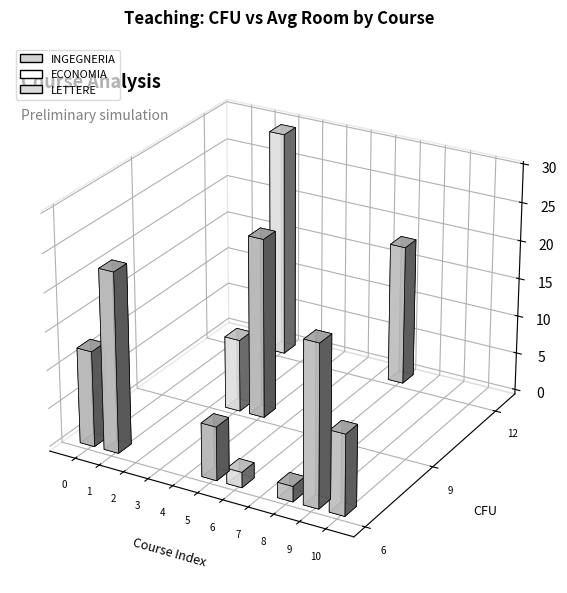

Reading left to right, list all the values displayed in this chart.

cfu: 6.0	6.0	12.0	9.0	9.0	6.0	6.0	12.0	6.0	6.0	6.0
avg_room: 12.5	23.5	29.7	9.5	23.5	7.0	2.0	18.3	2.0	21.0	10.5
avg_day: 4.0	1.5	3.7	4.0	2.0	3.0	3.5	1.7	1.0	4.0	2.5